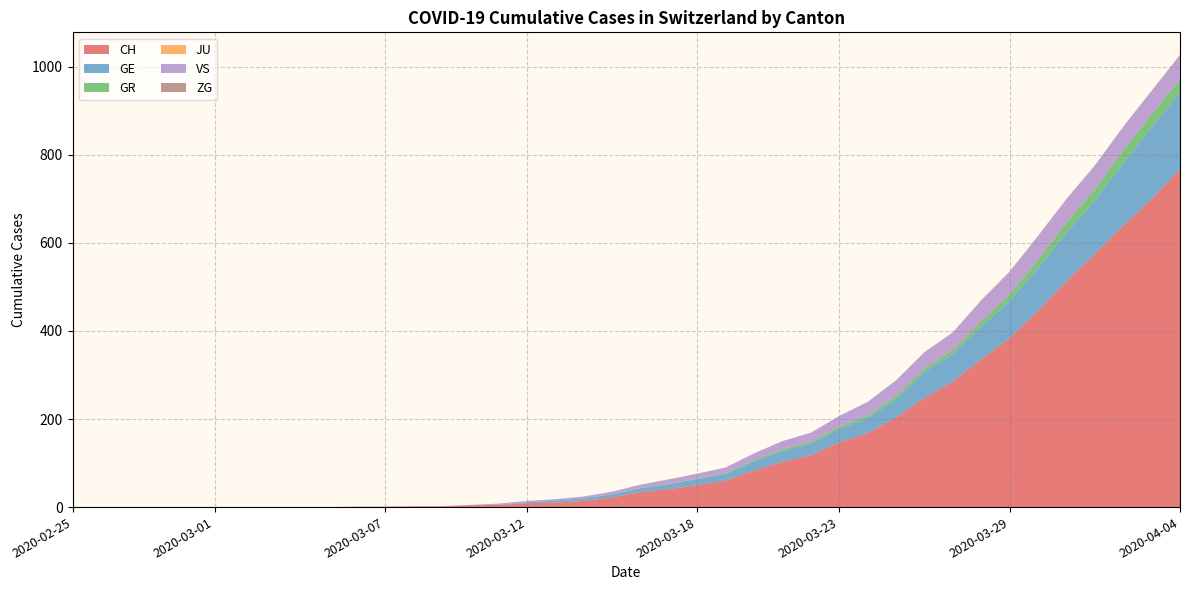

Reading right to left, transcribe all the data shown in this chart.

CH: 2020-04-04=767	2020-04-03=700	2020-04-02=639	2020-04-01=575	2020-03-31=513	2020-03-30=446	2020-03-29=384	2020-03-28=336	2020-03-27=285	2020-03-26=248	2020-03-25=203	2020-03-24=168	2020-03-23=147	2020-03-22=118	2020-03-21=103	2020-03-20=83	2020-03-19=60	2020-03-18=50	2020-03-17=41	2020-03-16=34	2020-03-15=22	2020-03-14=14	2020-03-13=10	2020-03-12=9	2020-03-11=5	2020-03-10=4	2020-03-09=2	2020-03-08=2	2020-03-07=1	2020-03-06=1	2020-03-05=0	2020-03-04=0	2020-03-03=0	2020-03-02=0	2020-03-01=0	2020-02-29=0	2020-02-28=0	2020-02-27=0	2020-02-26=0	2020-02-25=0
GE: 2020-04-04=175	2020-04-03=162	2020-04-02=143	2020-04-01=121	2020-03-31=110	2020-03-30=97	2020-03-29=84	2020-03-28=74	2020-03-27=63	2020-03-26=59	2020-03-25=42	2020-03-24=34	2020-03-23=30	2020-03-22=26	2020-03-21=24	2020-03-20=21	2020-03-19=15	2020-03-18=14	2020-03-17=11	2020-03-16=9	2020-03-15=7	2020-03-14=6	2020-03-13=5	2020-03-12=2	2020-03-11=1	2020-03-10=1	2020-03-09=0	2020-03-08=0	2020-03-07=0	2020-03-06=0	2020-03-05=0	2020-03-04=0	2020-03-03=0	2020-03-02=0	2020-03-01=0	2020-02-29=0	2020-02-28=0	2020-02-27=0	2020-02-26=0	2020-02-25=0
GR: 2020-04-04=30	2020-04-03=30	2020-04-02=28	2020-04-01=26	2020-03-31=23	2020-03-30=19	2020-03-29=15	2020-03-28=12	2020-03-27=9	2020-03-26=8	2020-03-25=8	2020-03-24=6	2020-03-23=5	2020-03-22=4	2020-03-21=4	2020-03-20=3	2020-03-19=2	2020-03-18=1	2020-03-17=1	2020-03-16=1	2020-03-15=0	2020-03-14=0	2020-03-13=0	2020-03-12=0	2020-03-11=0	2020-03-10=0	2020-03-09=0	2020-03-08=0	2020-03-07=0	2020-03-06=0	2020-03-05=0	2020-03-04=0	2020-03-03=0	2020-03-02=0	2020-03-01=0	2020-02-29=0	2020-02-28=0	2020-02-27=0	2020-02-26=0	2020-02-25=0
JU: 2020-04-04=0	2020-04-03=0	2020-04-02=0	2020-04-01=0	2020-03-31=0	2020-03-30=0	2020-03-29=0	2020-03-28=0	2020-03-27=0	2020-03-26=0	2020-03-25=0	2020-03-24=0	2020-03-23=0	2020-03-22=0	2020-03-21=0	2020-03-20=0	2020-03-19=0	2020-03-18=0	2020-03-17=0	2020-03-16=0	2020-03-15=0	2020-03-14=0	2020-03-13=0	2020-03-12=0	2020-03-11=0	2020-03-10=0	2020-03-09=0	2020-03-08=0	2020-03-07=0	2020-03-06=0	2020-03-05=0	2020-03-04=0	2020-03-03=0	2020-03-02=0	2020-03-01=0	2020-02-29=0	2020-02-28=0	2020-02-27=0	2020-02-26=0	2020-02-25=0
VS: 2020-04-04=53	2020-04-03=53	2020-04-02=53	2020-04-01=53	2020-03-31=53	2020-03-30=53	2020-03-29=51	2020-03-28=47	2020-03-27=40	2020-03-26=37	2020-03-25=35	2020-03-24=31	2020-03-23=25	2020-03-22=21	2020-03-21=19	2020-03-20=15	2020-03-19=13	2020-03-18=11	2020-03-17=10	2020-03-16=7	2020-03-15=6	2020-03-14=4	2020-03-13=3	2020-03-12=3	2020-03-11=2	2020-03-10=0	2020-03-09=0	2020-03-08=0	2020-03-07=0	2020-03-06=0	2020-03-05=0	2020-03-04=0	2020-03-03=0	2020-03-02=0	2020-03-01=0	2020-02-29=0	2020-02-28=0	2020-02-27=0	2020-02-26=0	2020-02-25=0
ZG: 2020-04-04=2	2020-04-03=1	2020-04-02=1	2020-04-01=1	2020-03-31=1	2020-03-30=1	2020-03-29=1	2020-03-28=1	2020-03-27=0	2020-03-26=0	2020-03-25=0	2020-03-24=0	2020-03-23=0	2020-03-22=0	2020-03-21=0	2020-03-20=0	2020-03-19=0	2020-03-18=0	2020-03-17=0	2020-03-16=0	2020-03-15=0	2020-03-14=0	2020-03-13=0	2020-03-12=0	2020-03-11=0	2020-03-10=0	2020-03-09=0	2020-03-08=0	2020-03-07=0	2020-03-06=0	2020-03-05=0	2020-03-04=0	2020-03-03=0	2020-03-02=0	2020-03-01=0	2020-02-29=0	2020-02-28=0	2020-02-27=0	2020-02-26=0	2020-02-25=0